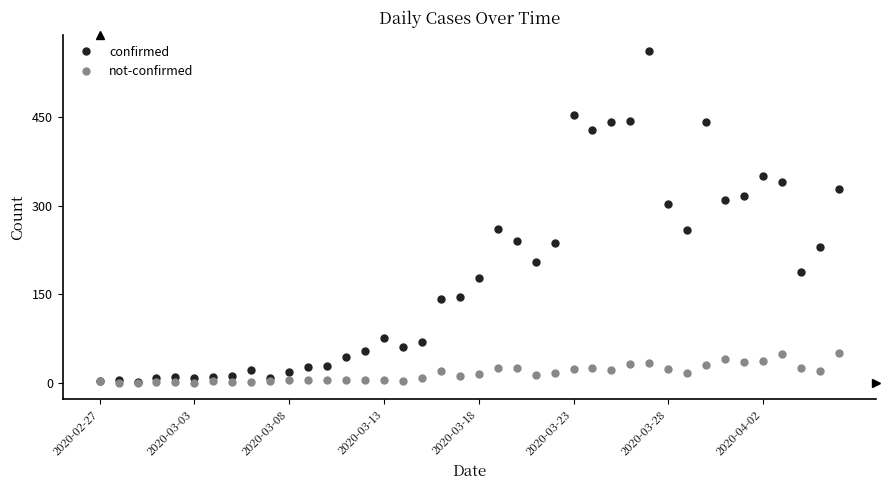

At how many categories does at least one series exceed 406?

6